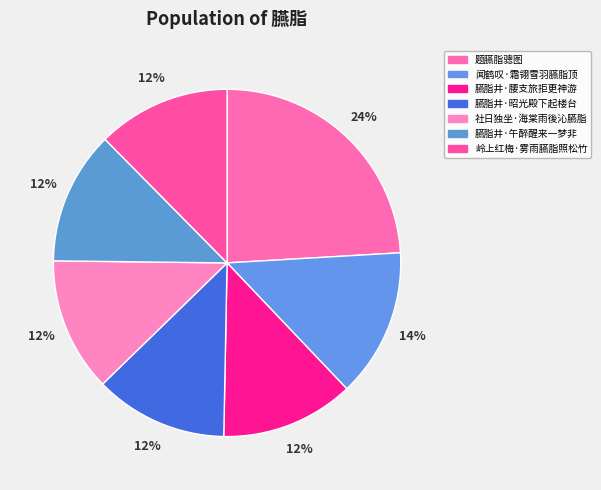

True or false: 岭上红梅·雾雨臙脂照松竹 accounts for 12% of the total.

True